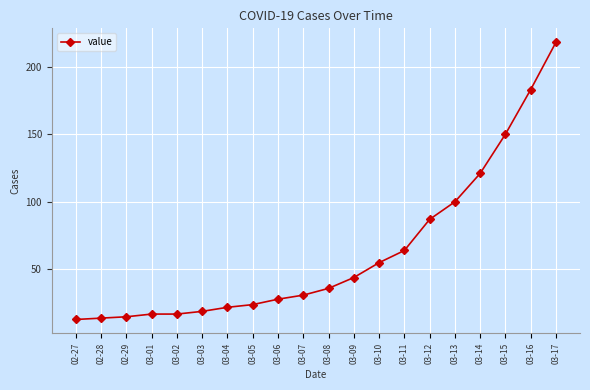

Approximately how many times larger is the value at 02-27 compared to 03-02?

0.8